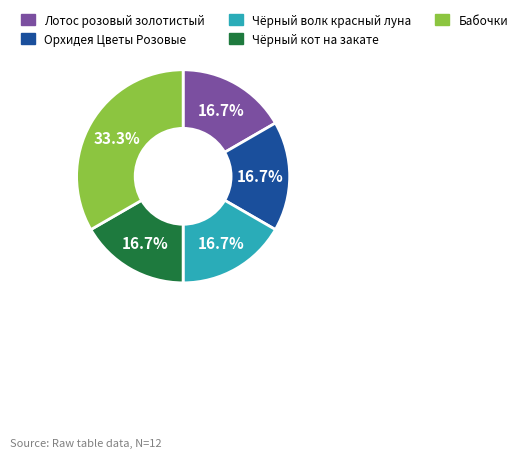

How many segments does this pie chart have?

5